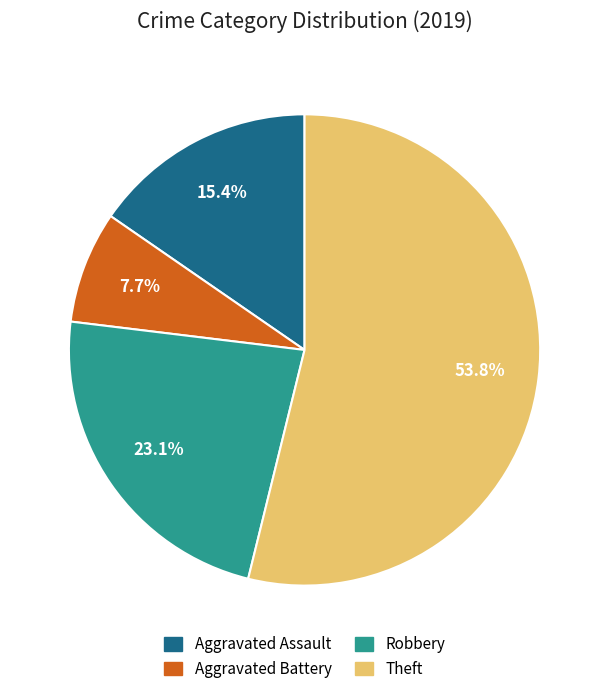

Which slice is the largest?

Theft